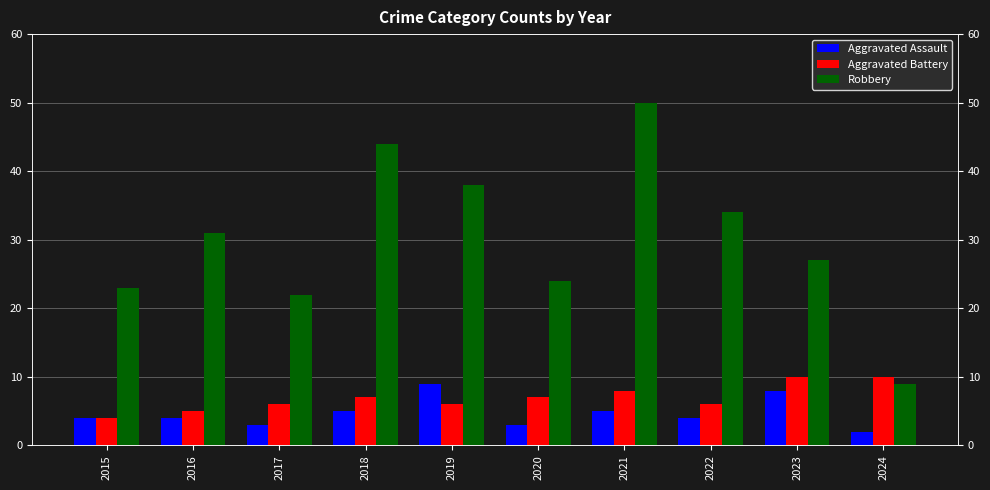

Reading left to right, what are all the values shown in this chart?

Aggravated Assault: 4	4	3	5	9	3	5	4	8	2
Aggravated Battery: 4	5	6	7	6	7	8	6	10	10
Robbery: 23	31	22	44	38	24	50	34	27	9